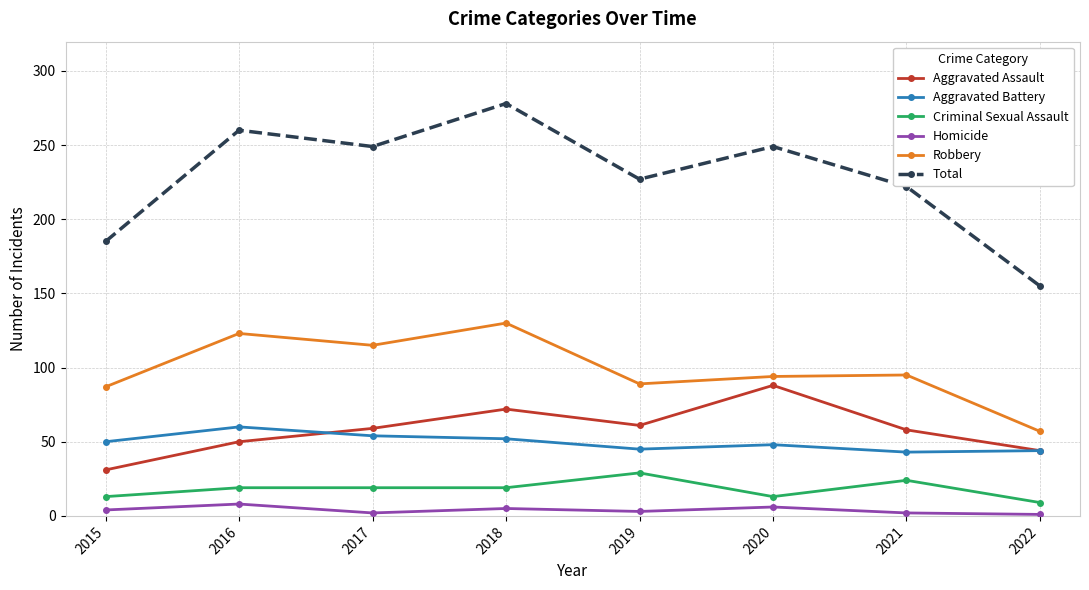

Does the chart have visible grid lines?

Yes